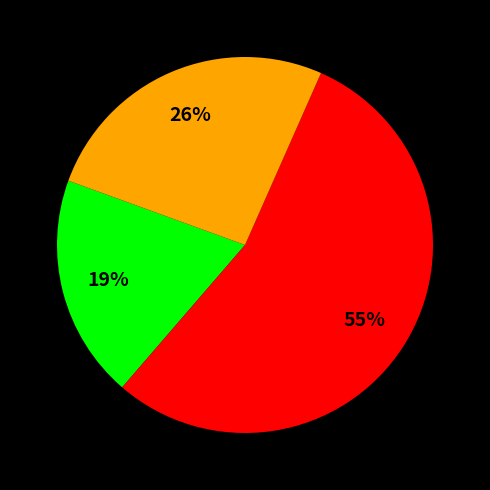

Does any single category account for the majority?

Yes